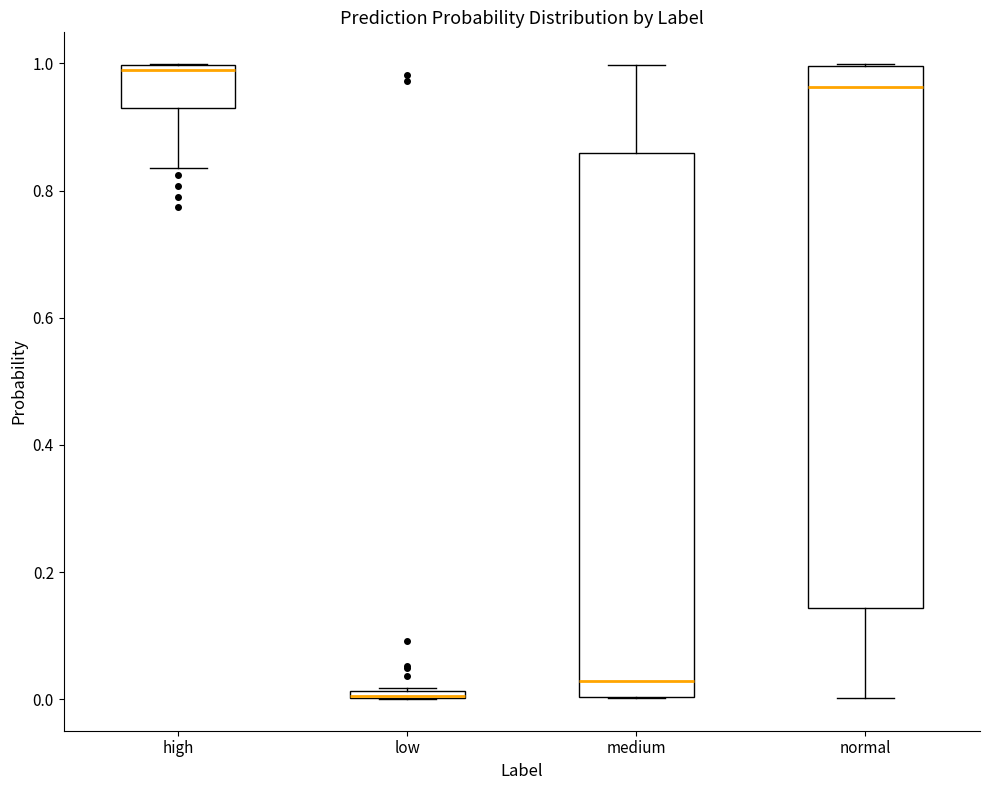

Where is the upper edge of the box for low on the y-axis? The values are not printed on the chart, so give them approximately, as read against the axis.

0.02